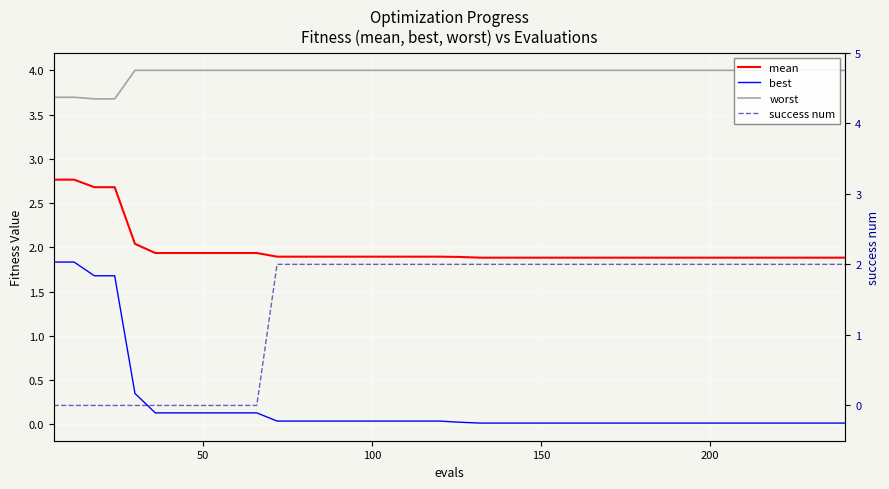

Reading right to left, transcribe all the data shown in this chart.

mean: 1.9	1.9	1.9	1.9	1.9	1.9	1.9	1.9	1.9	1.9	1.9	1.9	1.9	1.9	1.9	1.9	1.9	1.9	1.9	1.9	1.9	1.9	1.9	1.9	1.9	1.9	1.9	1.9	1.9	1.9	1.9	1.9	1.9	1.9	1.9	2.0	2.7	2.7	2.8	2.8
best: 0.0	0.0	0.0	0.0	0.0	0.0	0.0	0.0	0.0	0.0	0.0	0.0	0.0	0.0	0.0	0.0	0.0	0.0	0.0	0.0	0.0	0.0	0.0	0.0	0.0	0.0	0.0	0.0	0.0	0.1	0.1	0.1	0.1	0.1	0.1	0.3	1.7	1.7	1.8	1.8
worst: 4.0	4.0	4.0	4.0	4.0	4.0	4.0	4.0	4.0	4.0	4.0	4.0	4.0	4.0	4.0	4.0	4.0	4.0	4.0	4.0	4.0	4.0	4.0	4.0	4.0	4.0	4.0	4.0	4.0	4.0	4.0	4.0	4.0	4.0	4.0	4.0	3.7	3.7	3.7	3.7
success num: 2.0	2.0	2.0	2.0	2.0	2.0	2.0	2.0	2.0	2.0	2.0	2.0	2.0	2.0	2.0	2.0	2.0	2.0	2.0	2.0	2.0	2.0	2.0	2.0	2.0	2.0	2.0	2.0	2.0	0.0	0.0	0.0	0.0	0.0	0.0	0.0	0.0	0.0	0.0	0.0